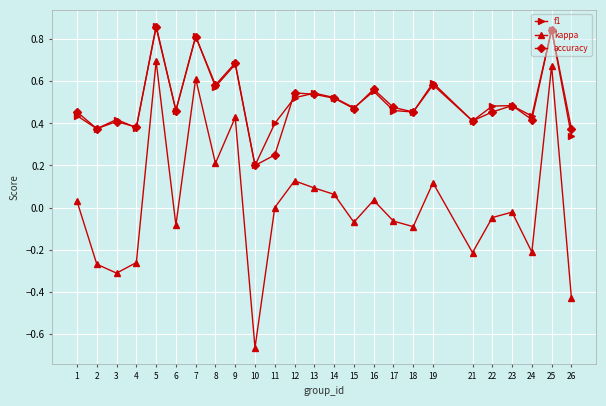

At which category does the chart reach its minimum across all series?

10